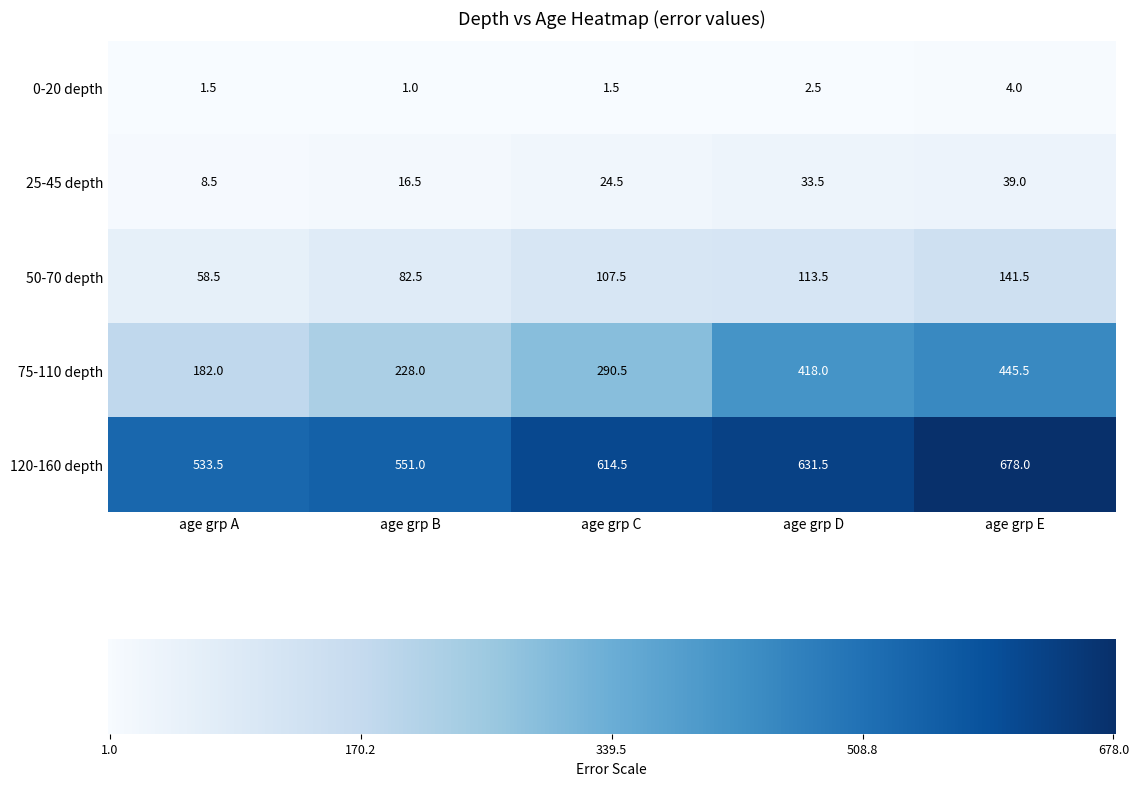

At age grp B, list the series in order from largest to smallest.

120-160 depth, 75-110 depth, 50-70 depth, 25-45 depth, 0-20 depth